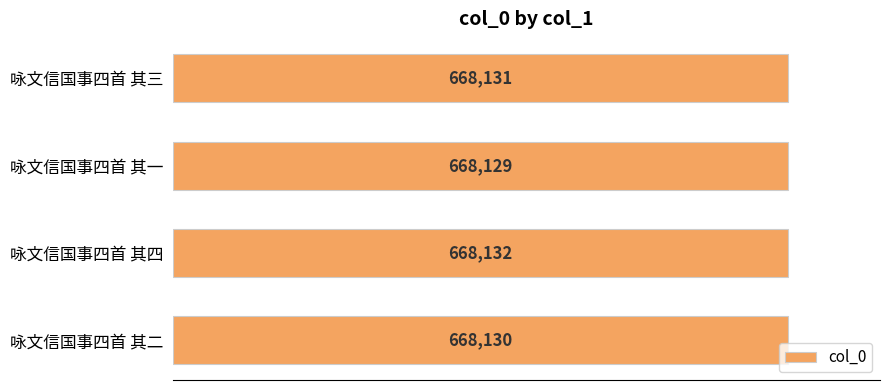

Which has a higher value, 咏文信国事四首 其二 or 咏文信国事四首 其三?

咏文信国事四首 其三